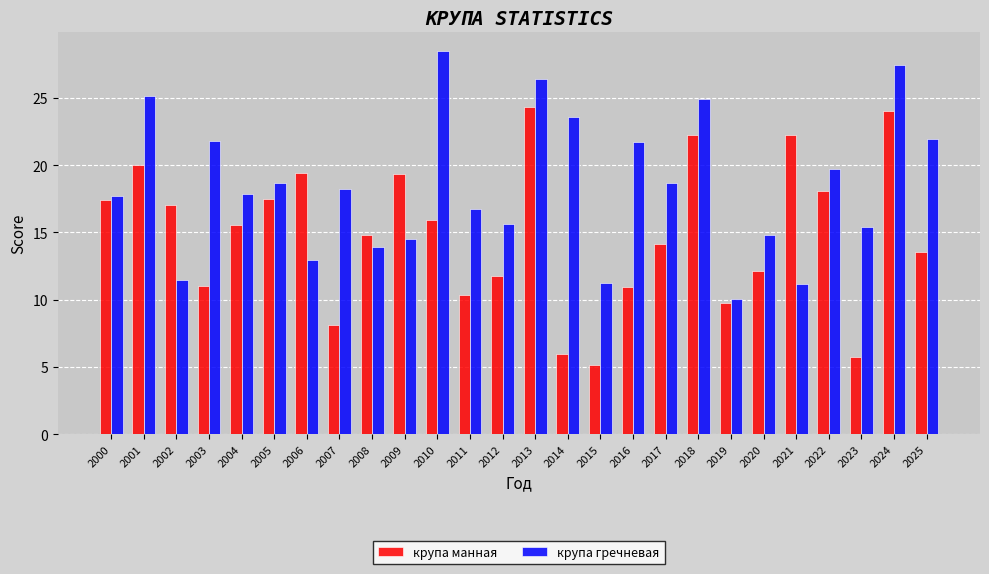

Read the крупа манная value at 2012.

11.8